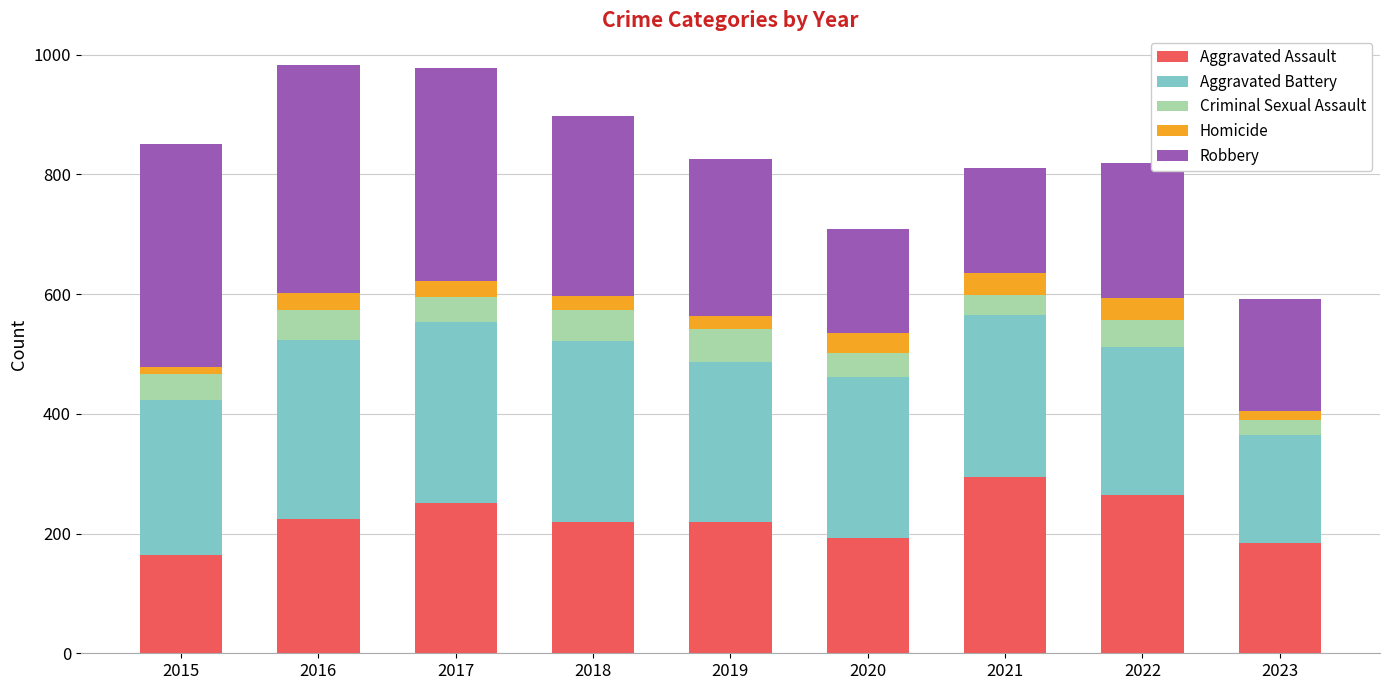

What is the minimum value for Aggravated Assault?

164